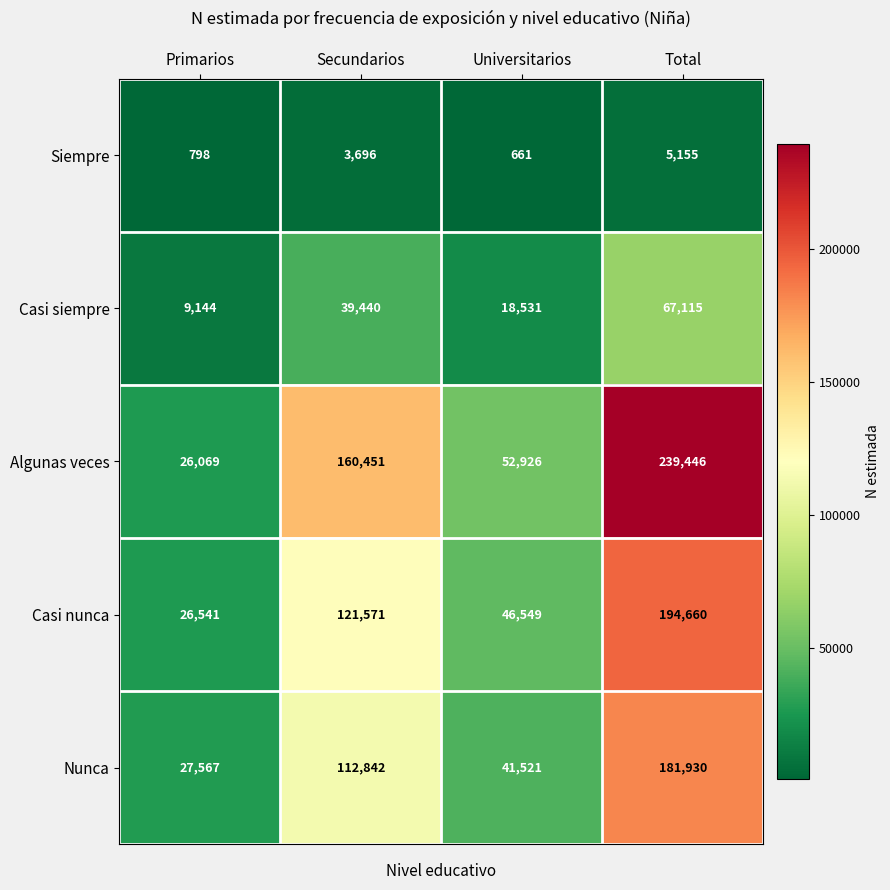

At Total, list the series in order from largest to smallest.

Algunas veces, Casi nunca, Nunca, Casi siempre, Siempre